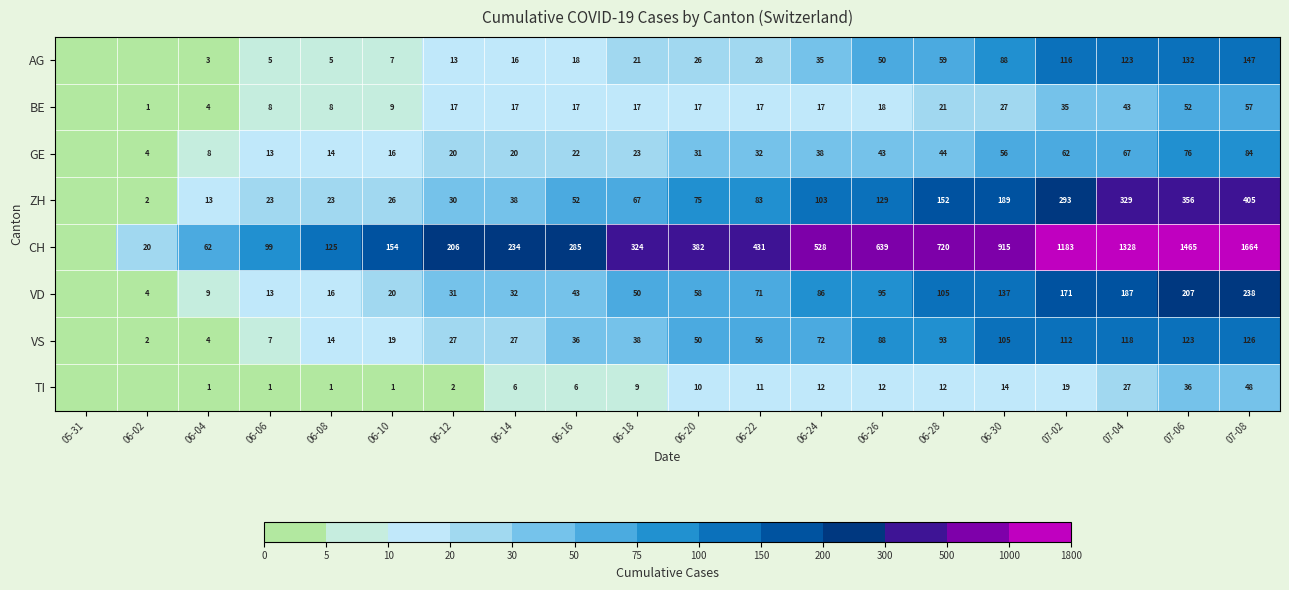

How many data points does each series have?

20